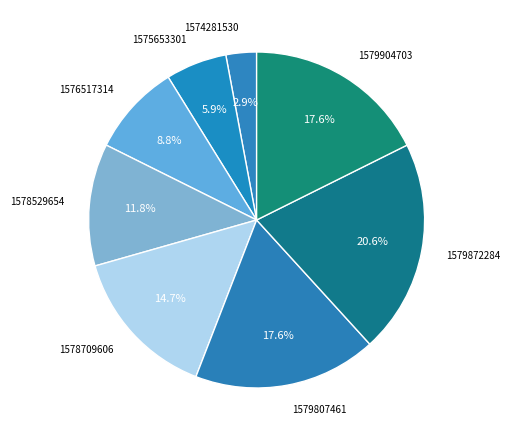

Which category has the smallest portion of the pie?

1574281530